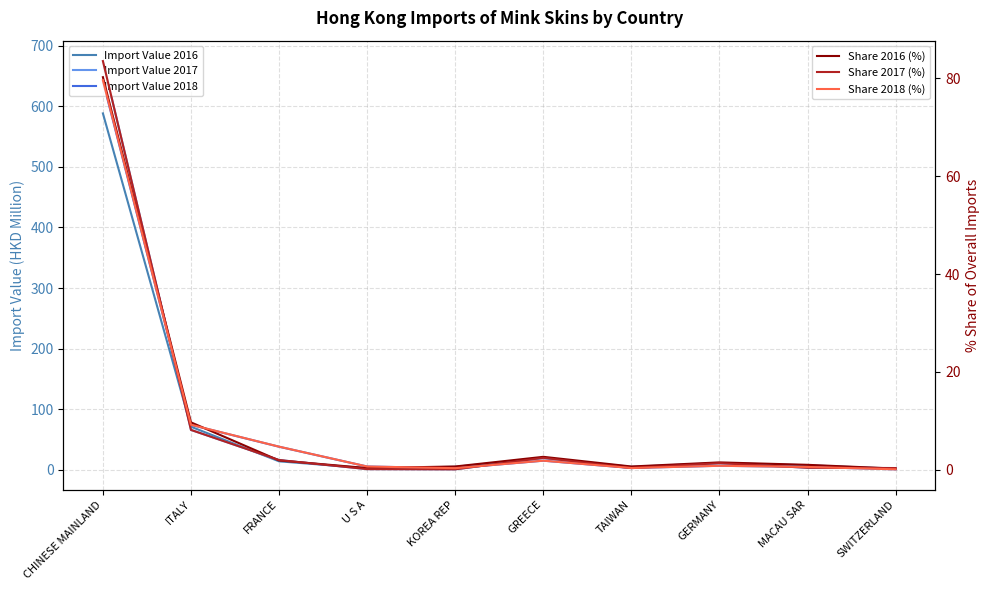

Reading left to right, transcribe all the data shown in this chart.

Import Value 2016: 588.2	71.2	14.1	2.8	5.1	19.6	5.1	11.2	7.6	2.0
Import Value 2017: 674.5	66.0	16.3	1.3	0.9	19.9	2.9	11.2	3.5	3.0
Import Value 2018: 641.3	74.3	38.2	5.6	2.9	15.2	3.1	6.8	4.9	0.9
Share 2016 (%): 80.2	9.7	1.9	0.4	0.7	2.7	0.7	1.5	1.0	0.3
Share 2017 (%): 83.5	8.2	2.0	0.2	0.1	2.5	0.4	1.4	0.4	0.4
Share 2018 (%): 79.6	9.2	4.7	0.7	0.4	1.9	0.4	0.8	0.6	0.1